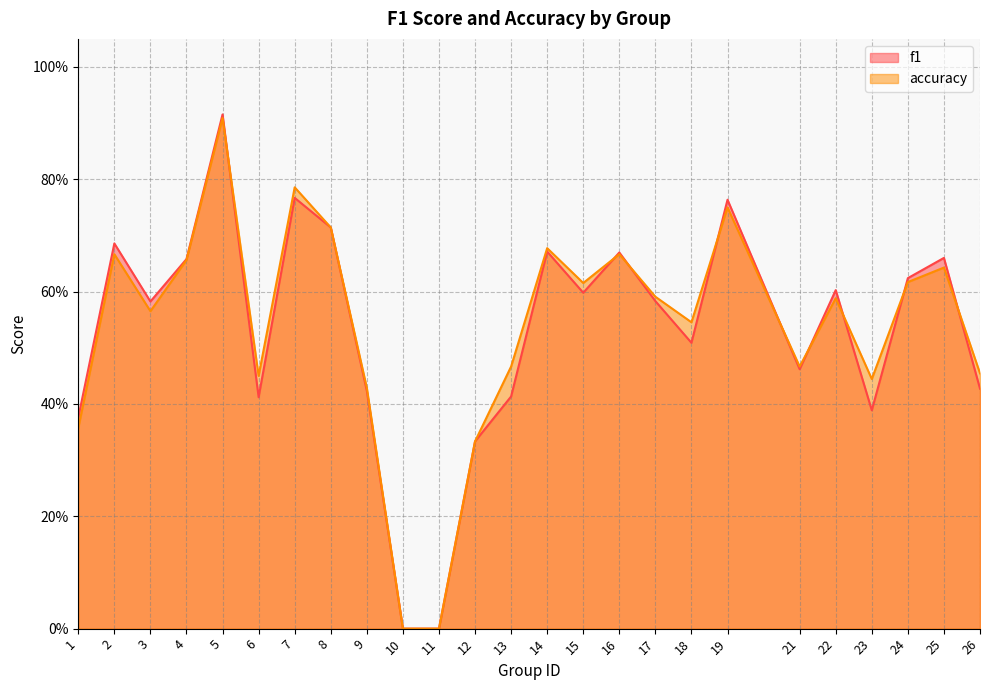

After their last crossing, which series has the higher values: accuracy or f1?

accuracy